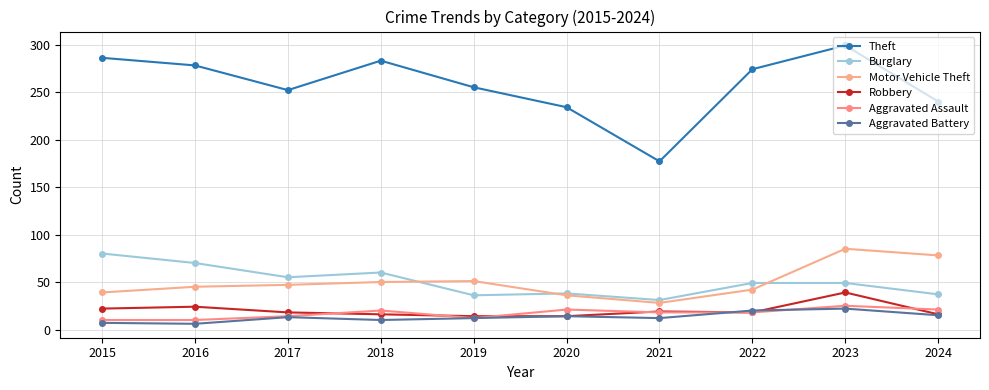

What is the value of the Robbery point at the 9th from the left?

39